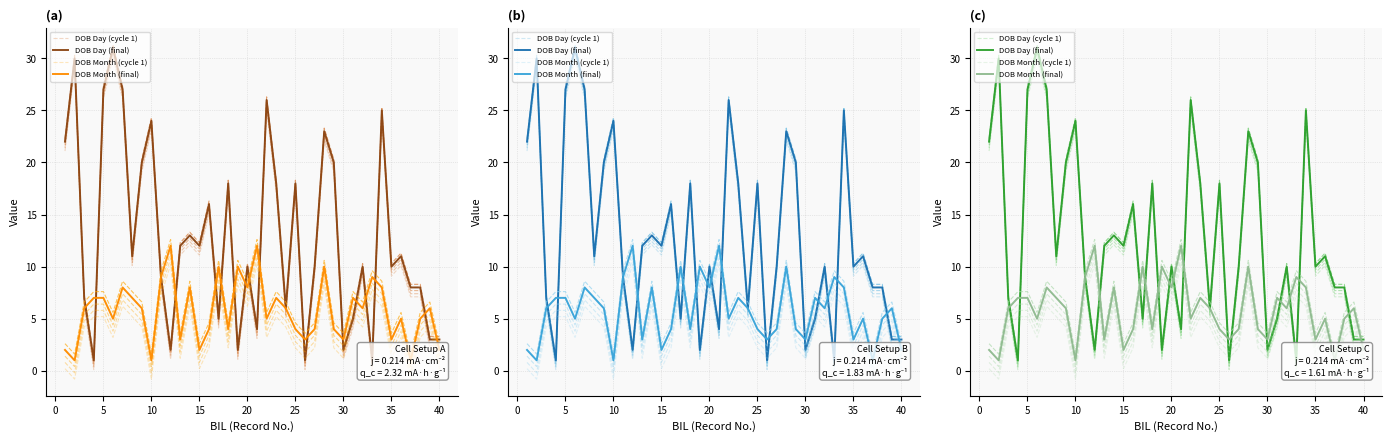

What is the value of the DOB Month (final) point at the 18th from the left?

4.0